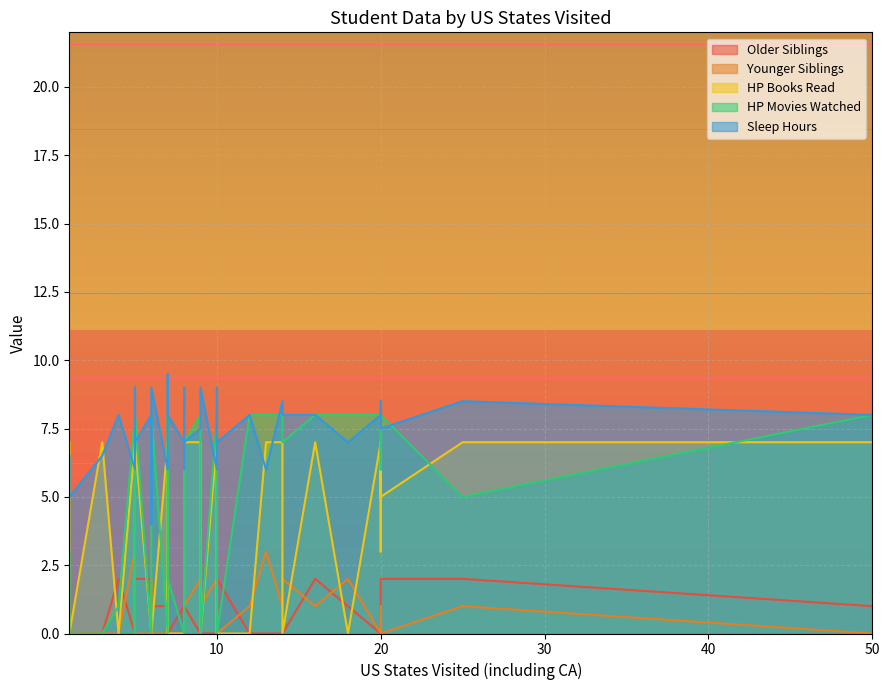

Does the chart have visible grid lines?

Yes